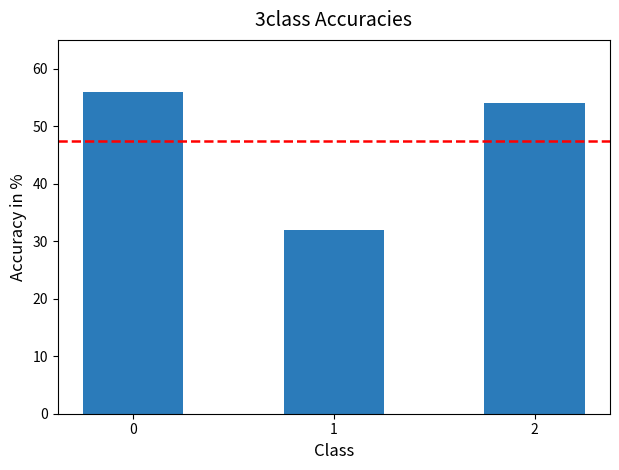

What is the difference between the second highest and minimum values?

22